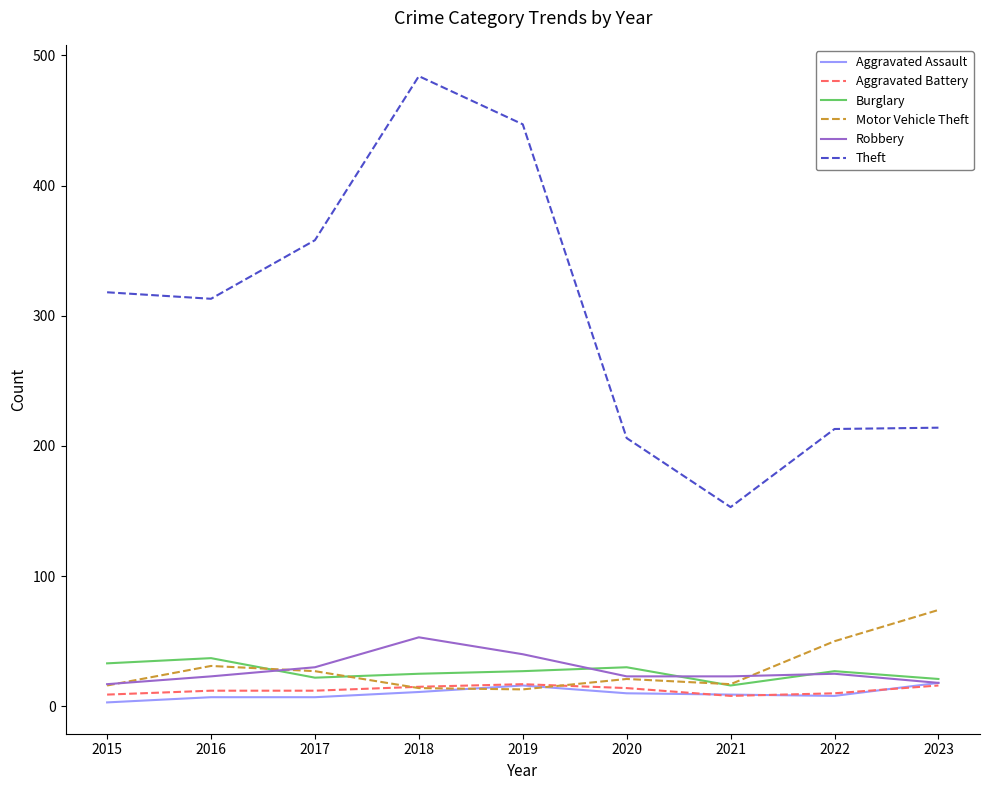

In Theft, how many points are higher than both neighbors (excluding endpoints)?

1